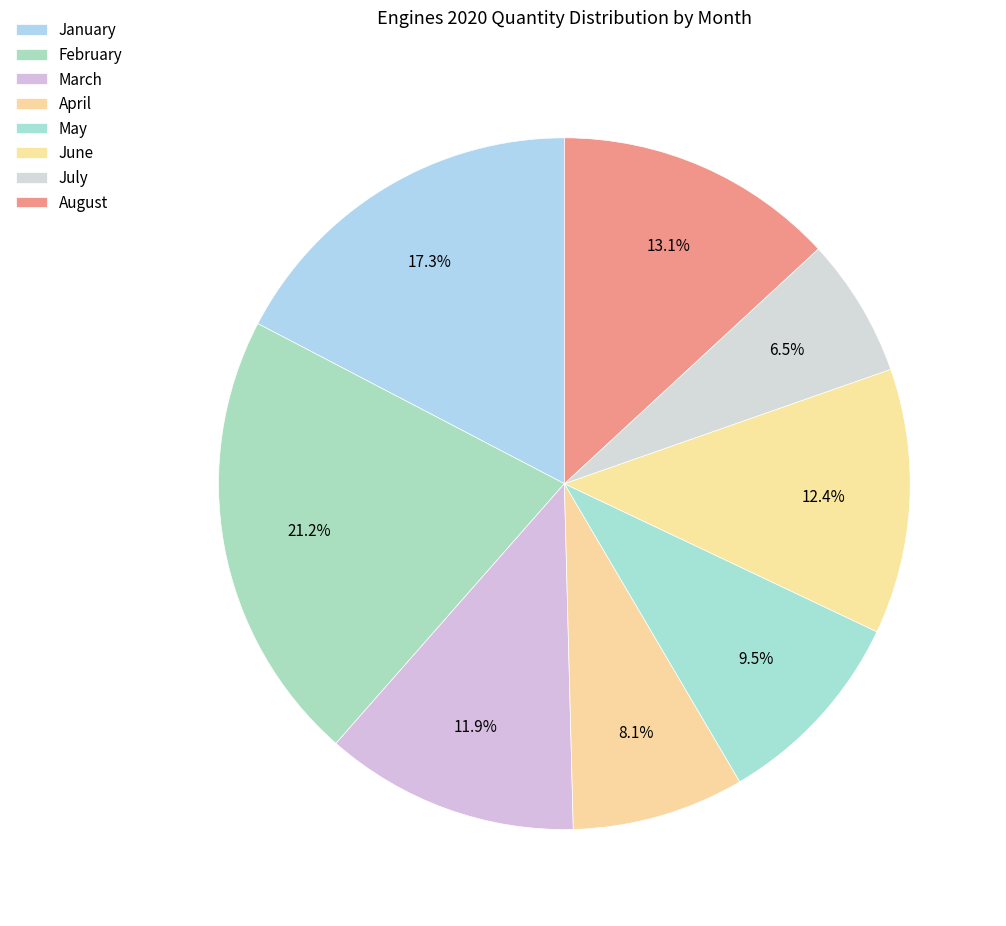

To the nearest percent, what is the difference between the March and April slice percentages?

4%